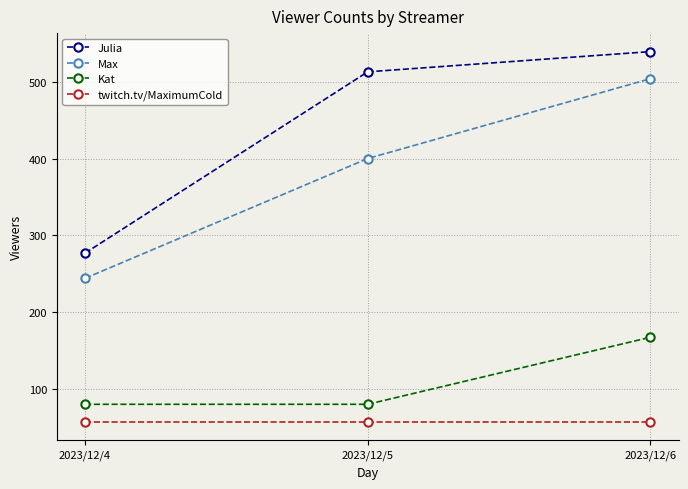

List the labels in order of Max value, smallest first.

2023/12/4, 2023/12/5, 2023/12/6